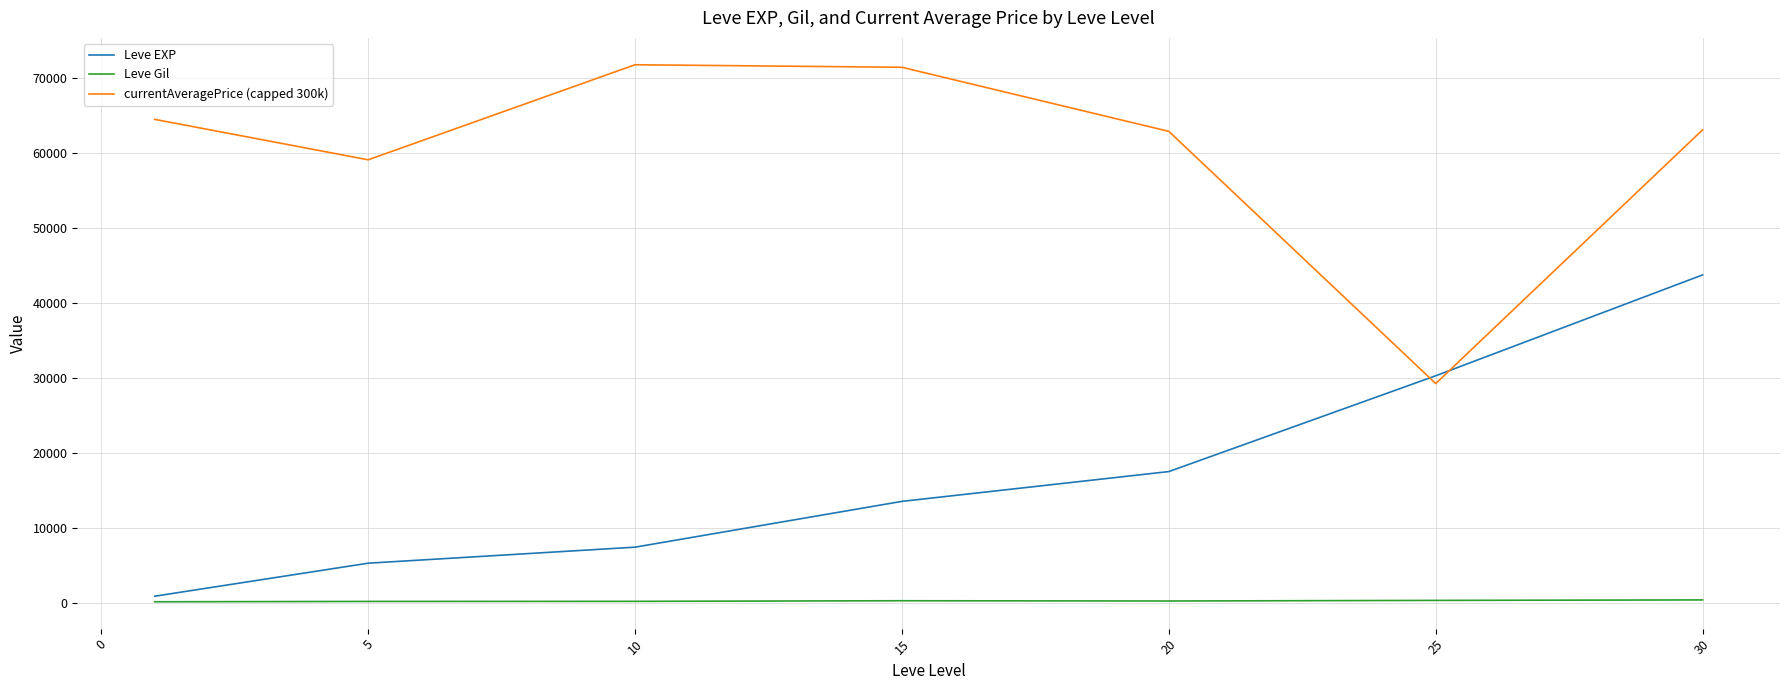

What is the maximum value shown in the chart?

71773.9